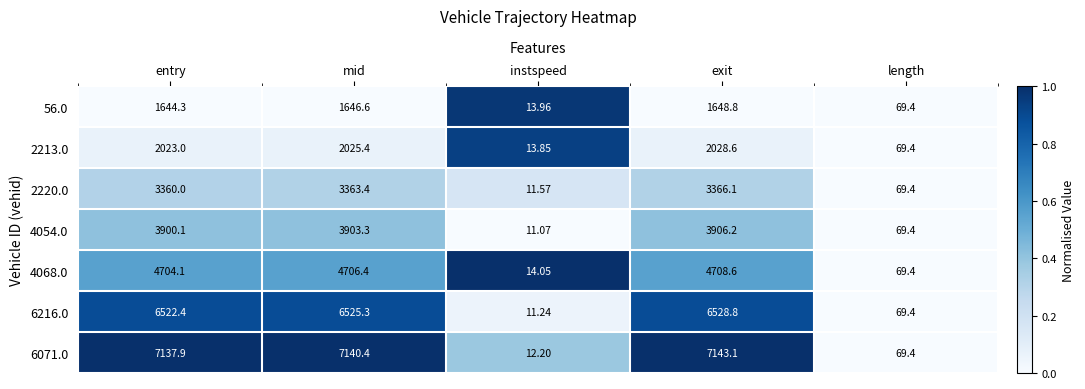

What is the spread (max minus min) of values at entry?

5493.6